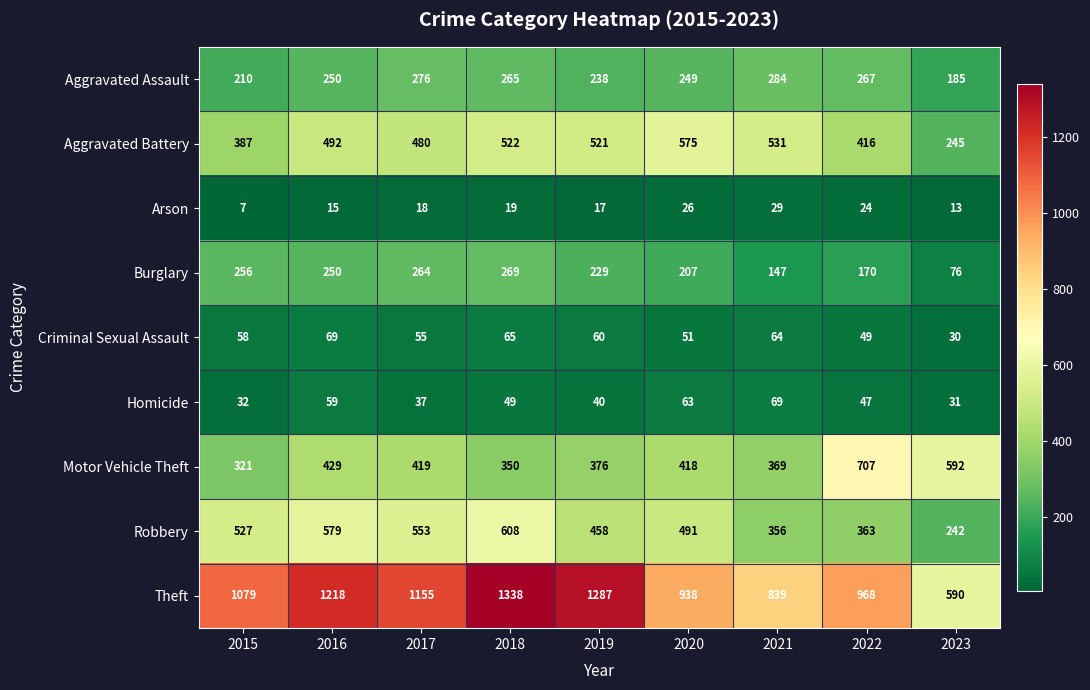

What is the sum of all Criminal Sexual Assault values?

501